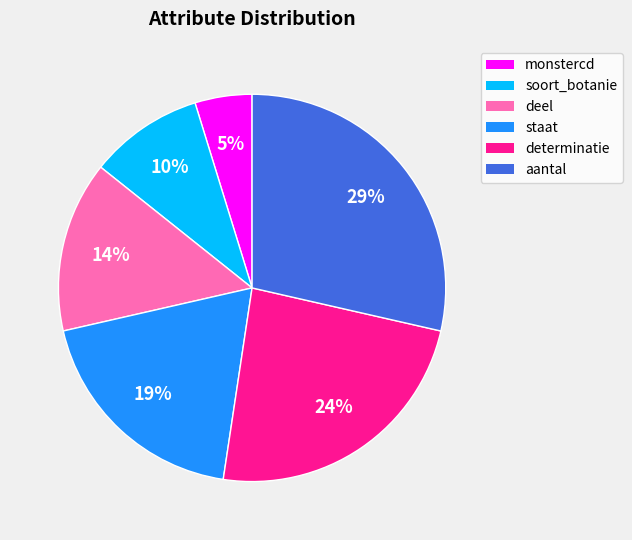

How many segments does this pie chart have?

6